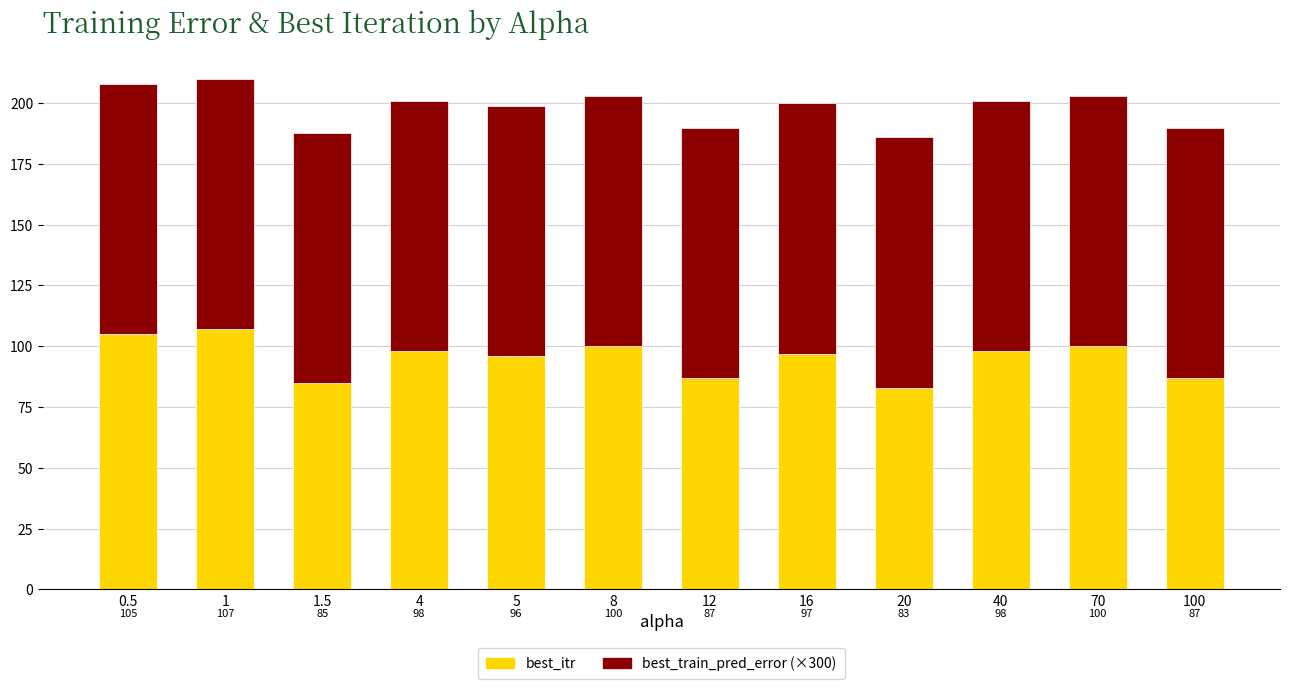

The value of best_itr at 0.5 is 105.0. True or false?

True